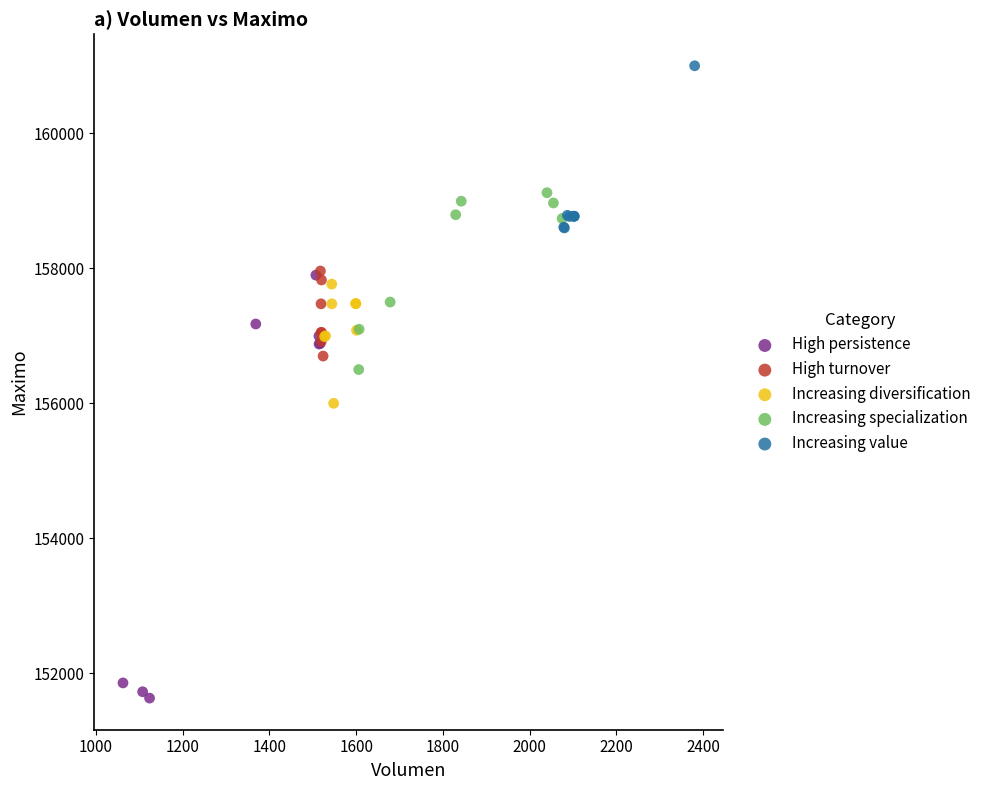

What are all the series names shown in the legend?

High persistence, High turnover, Increasing diversification, Increasing specialization, Increasing value